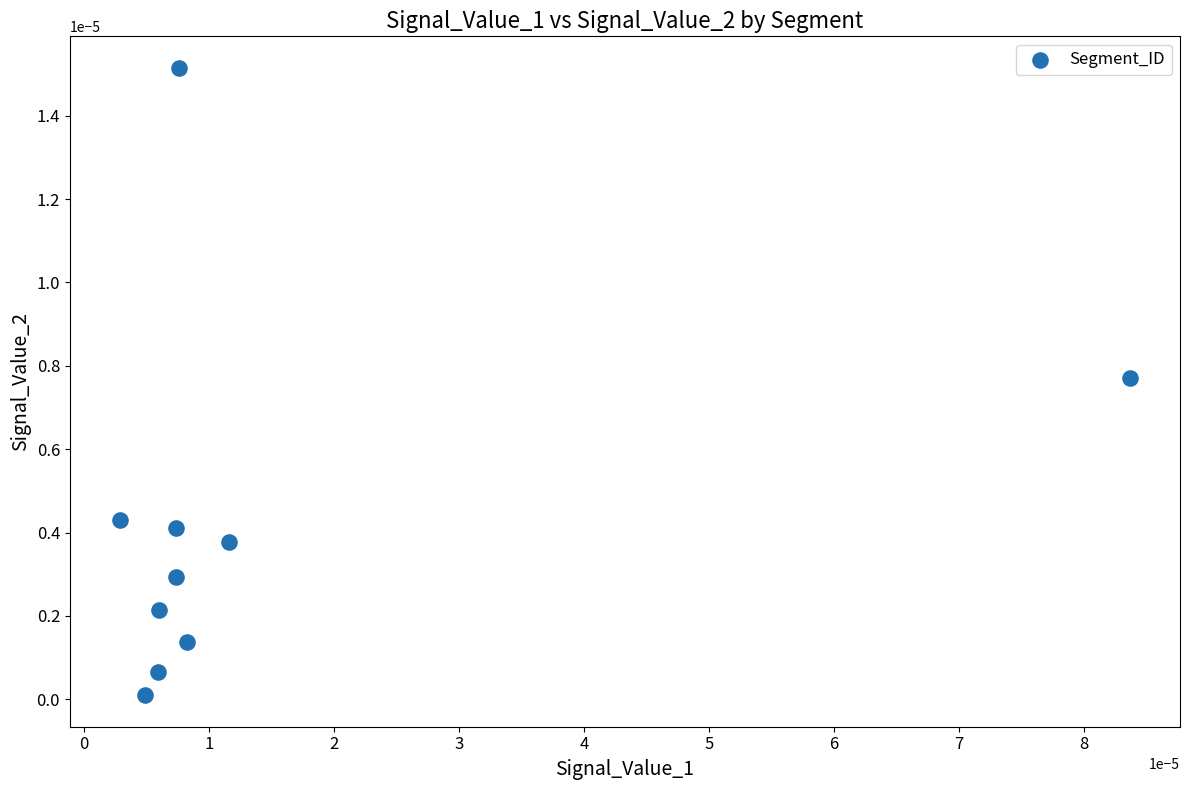

How many points are shown in the scatter plot?

10